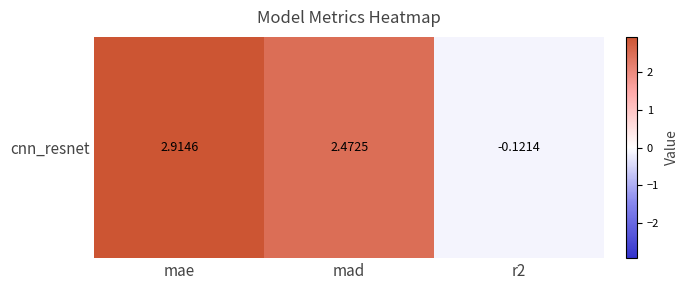

What is the difference between the maximum and minimum values?

3.0